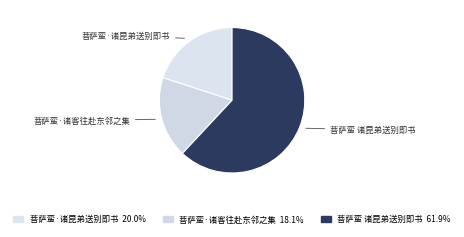

How many slices are in this pie chart?

3